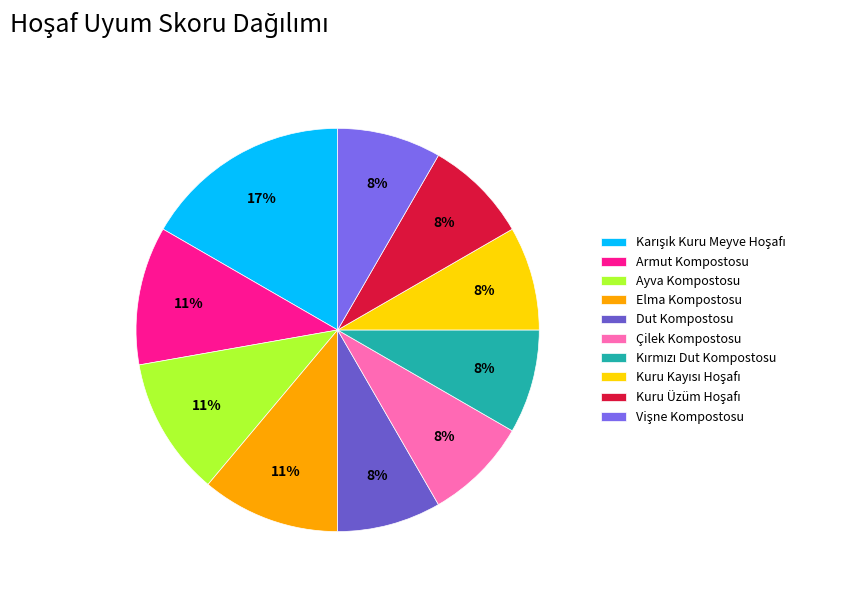

Which category has the smallest portion of the pie?

Dut Kompostosu